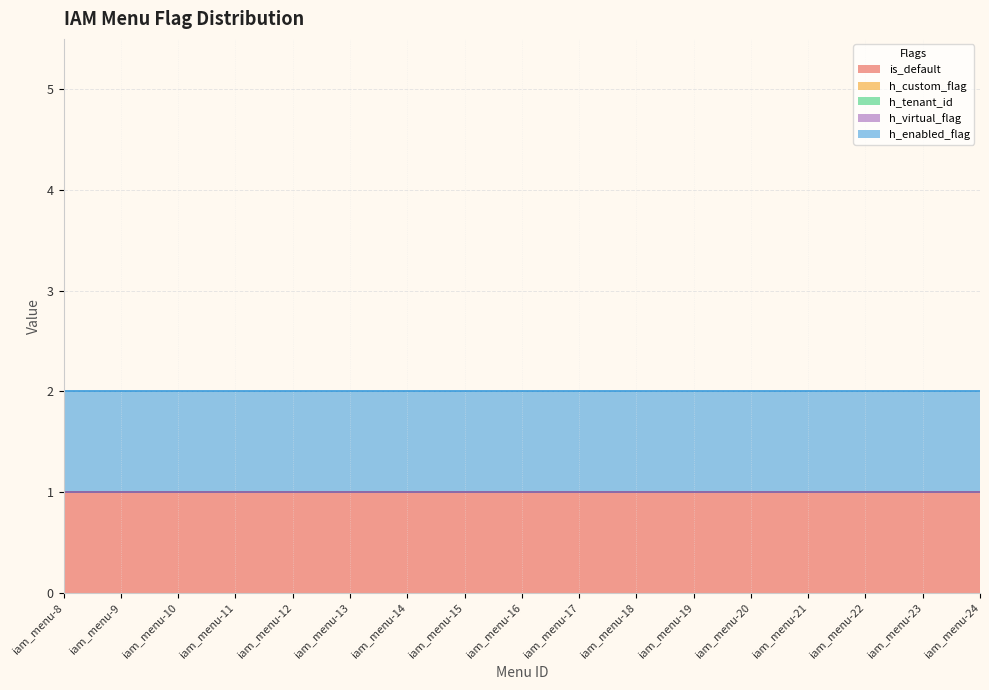

Reading right to left, transcribe all the data shown in this chart.

is_default: 1	1	1	1	1	1	1	1	1	1	1	1	1	1	1	1	1
h_custom_flag: 0	0	0	0	0	0	0	0	0	0	0	0	0	0	0	0	0
h_tenant_id: 0	0	0	0	0	0	0	0	0	0	0	0	0	0	0	0	0
h_virtual_flag: 0	0	0	0	0	0	0	0	0	0	0	0	0	0	0	0	0
h_enabled_flag: 1	1	1	1	1	1	1	1	1	1	1	1	1	1	1	1	1